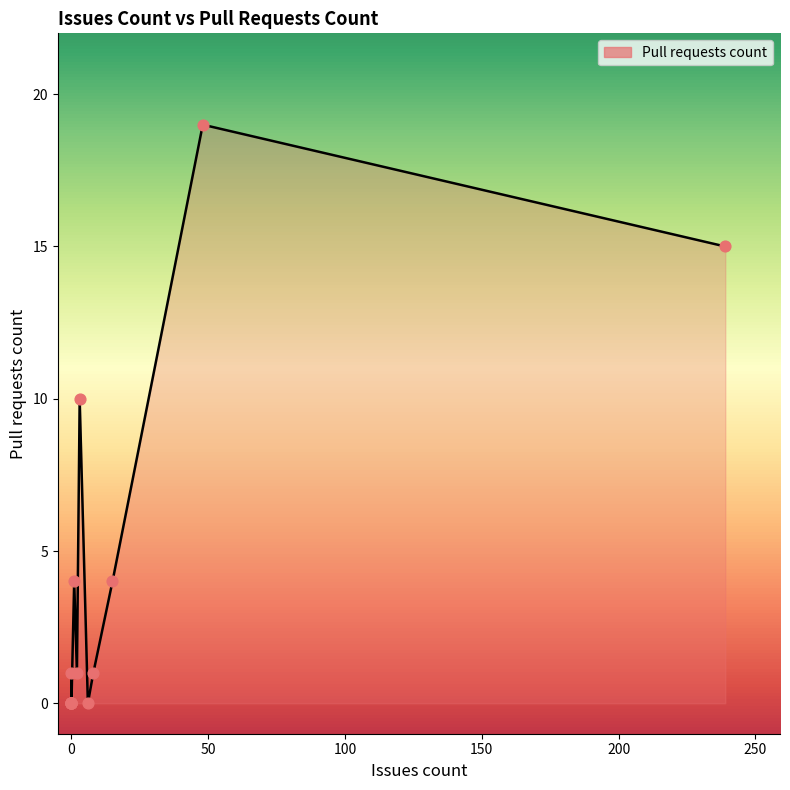

Which has a higher value, 2 or 0?

2